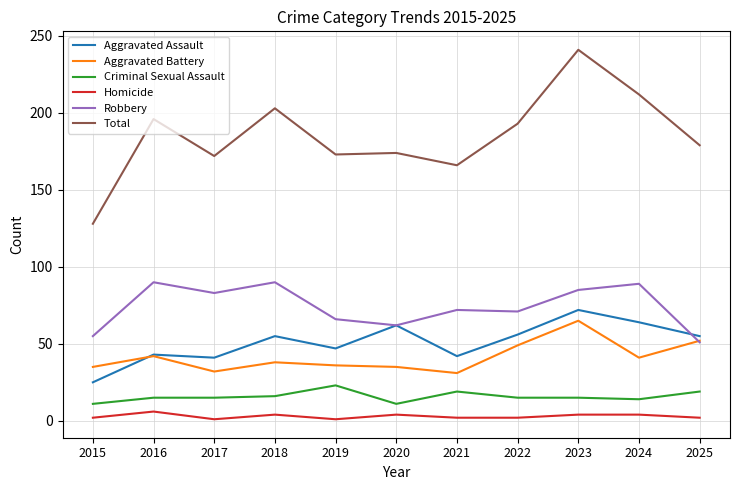

Which series has the largest range (max minus min)?

Total